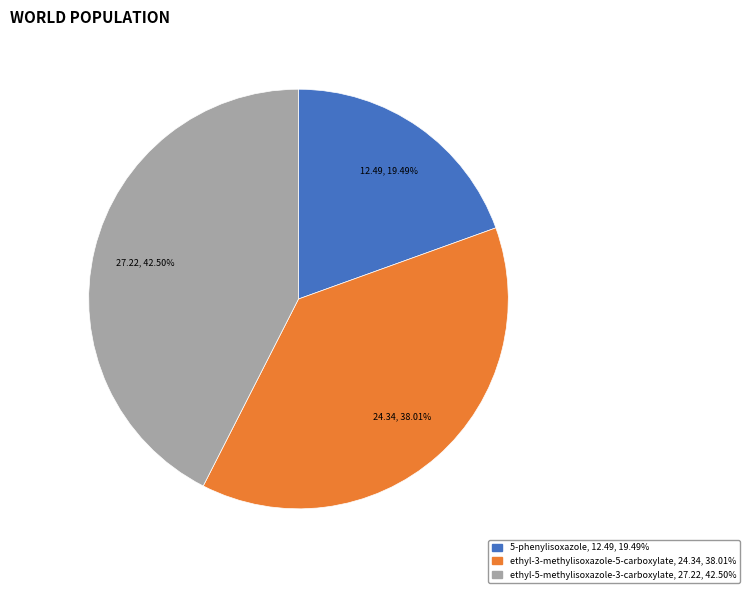

Does any single category account for the majority?

No